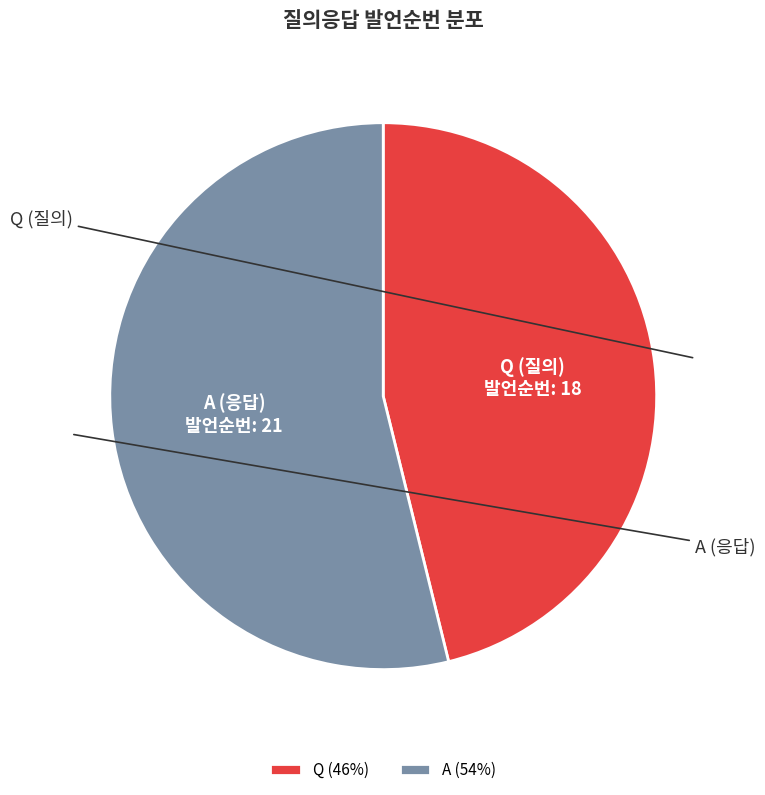

Which has a higher value, Q or A?

A